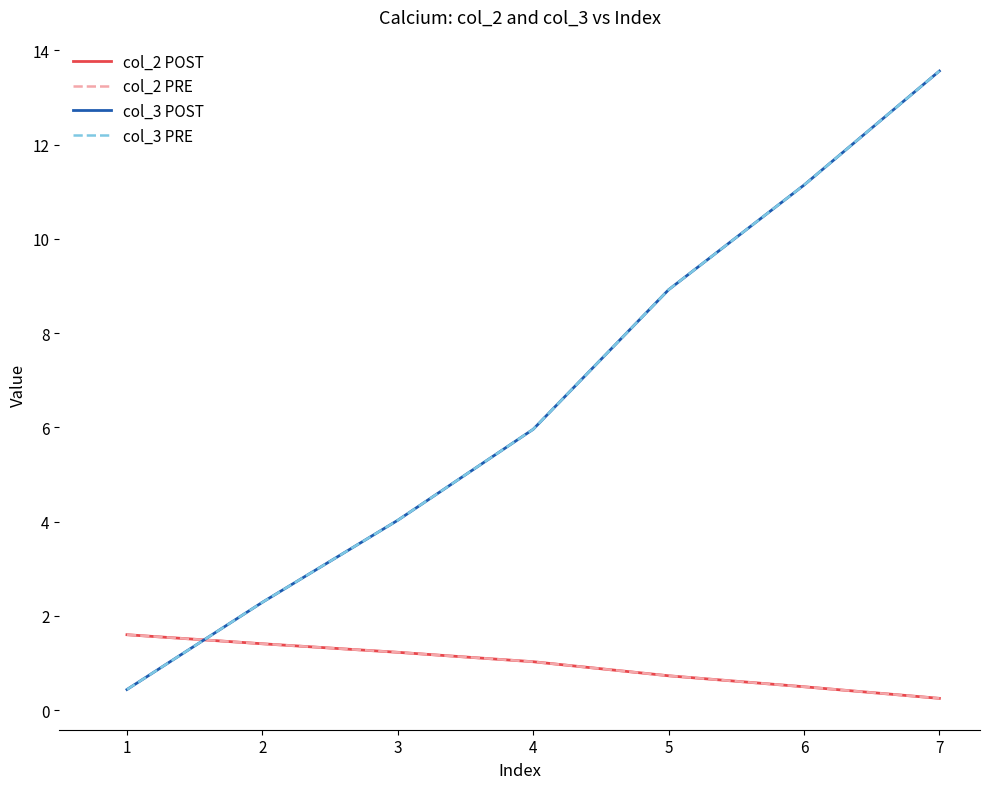

Reading left to right, list all the values displayed in this chart.

col_2 POST: 1=1.6	2=1.4	3=1.2	4=1.0	5=0.7	6=0.5	7=0.3
col_2 PRE: 1=1.6	2=1.4	3=1.2	4=1.0	5=0.7	6=0.5	7=0.3
col_3 POST: 1=0.4	2=2.3	3=4.0	4=6.0	5=8.9	6=11.1	7=13.6
col_3 PRE: 1=0.4	2=2.3	3=4.0	4=6.0	5=8.9	6=11.1	7=13.6